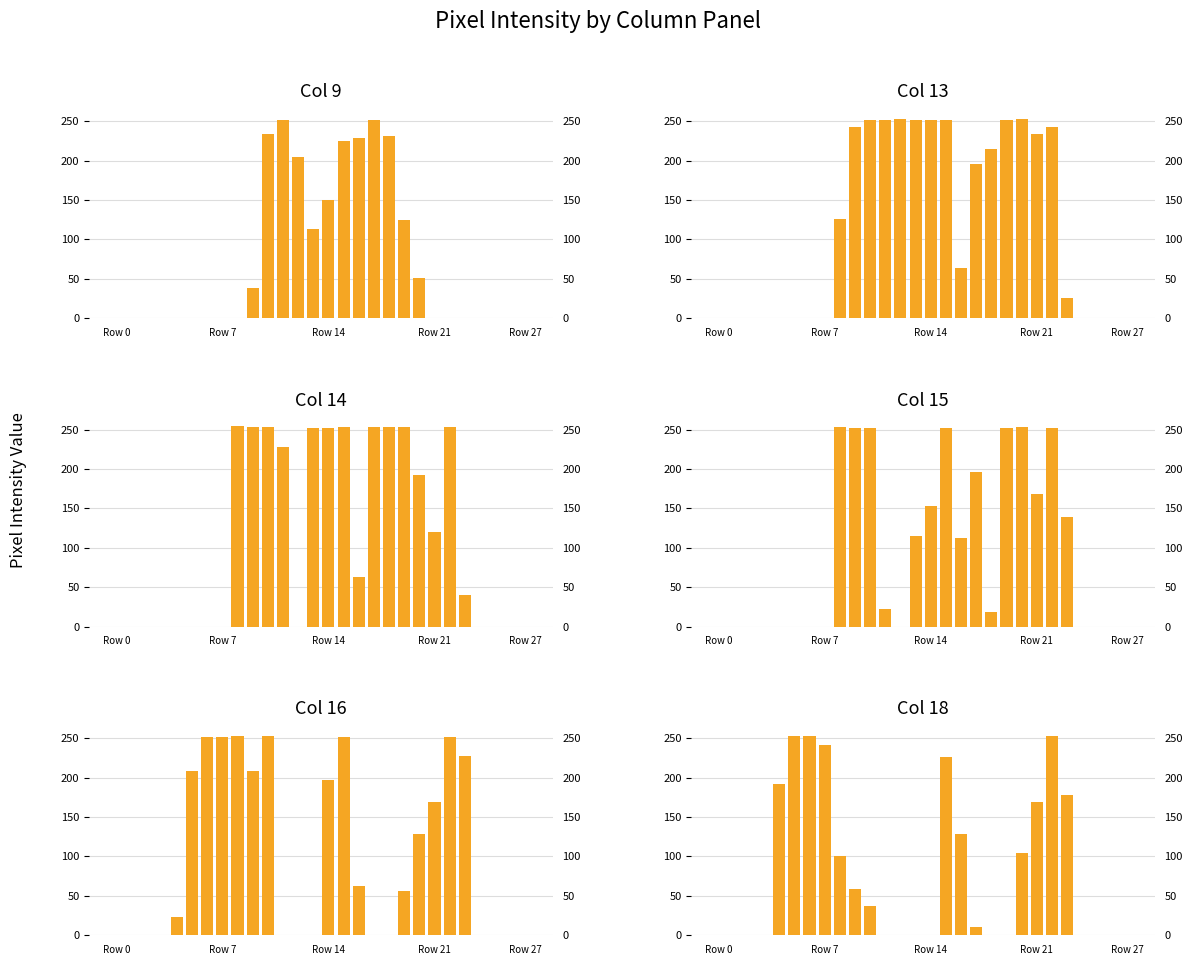

Between 14 and 20, which is larger?

14